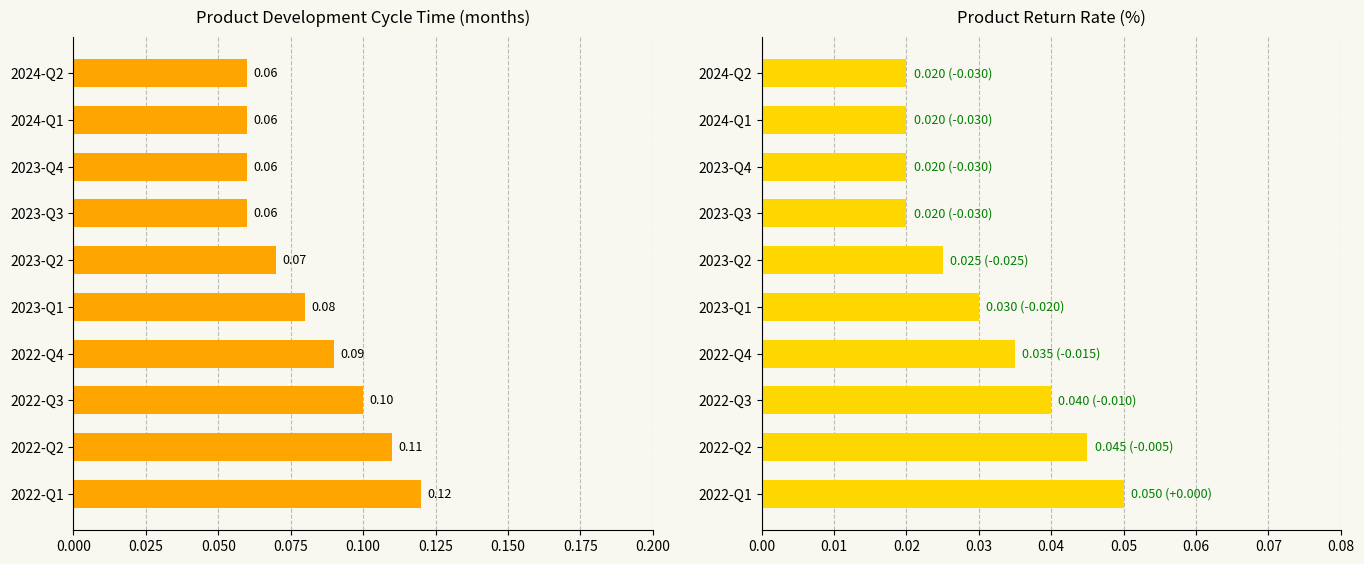

What is the difference between the second highest and second lowest values in the Product Development Cycle Time (months) series?

0.1